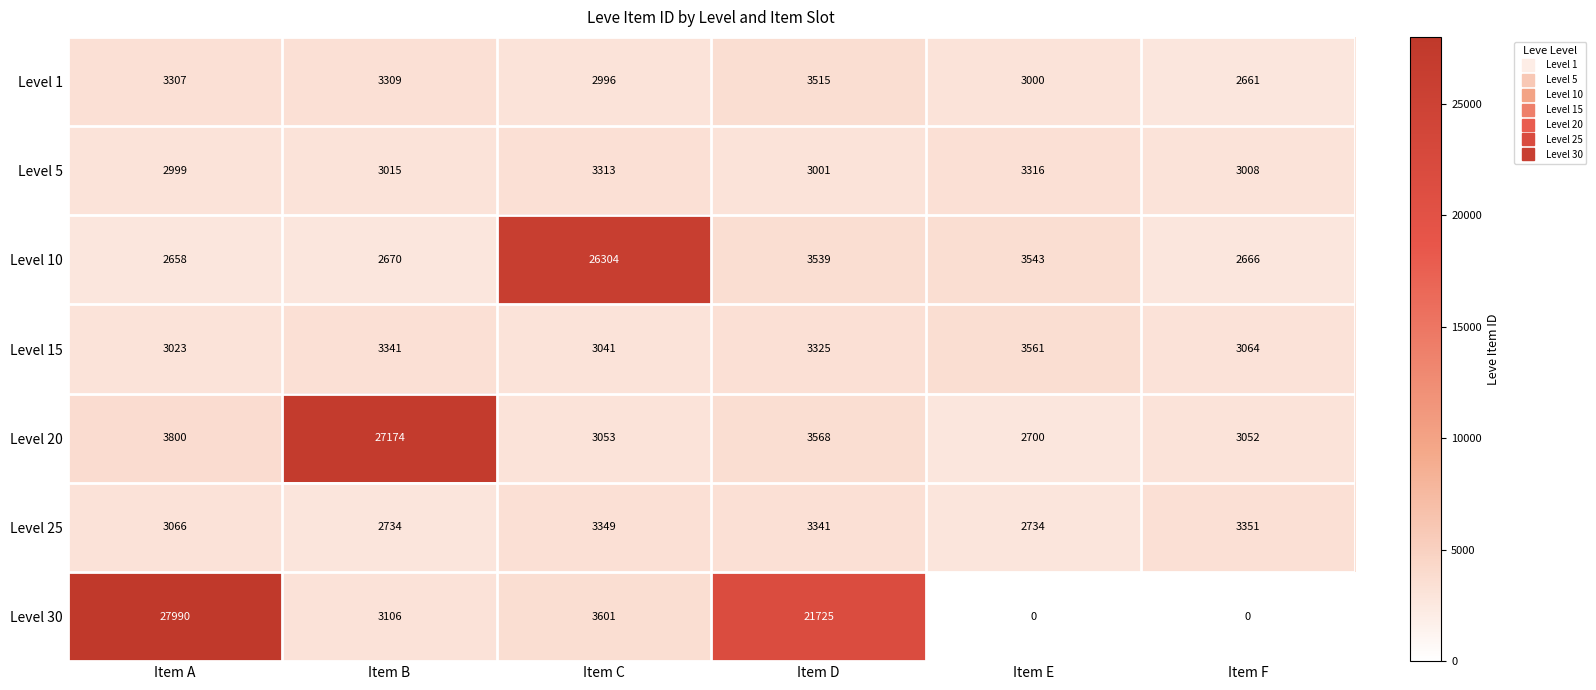

At which category is the sum across all series the highest?

Item A